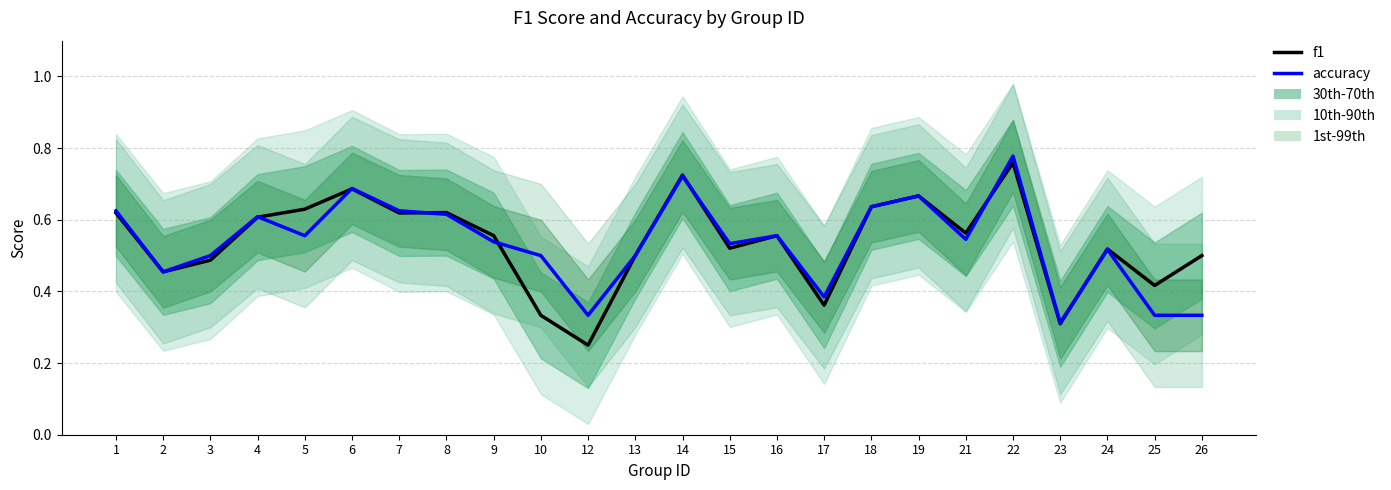

How many intersections are there between accuracy and f1?

7